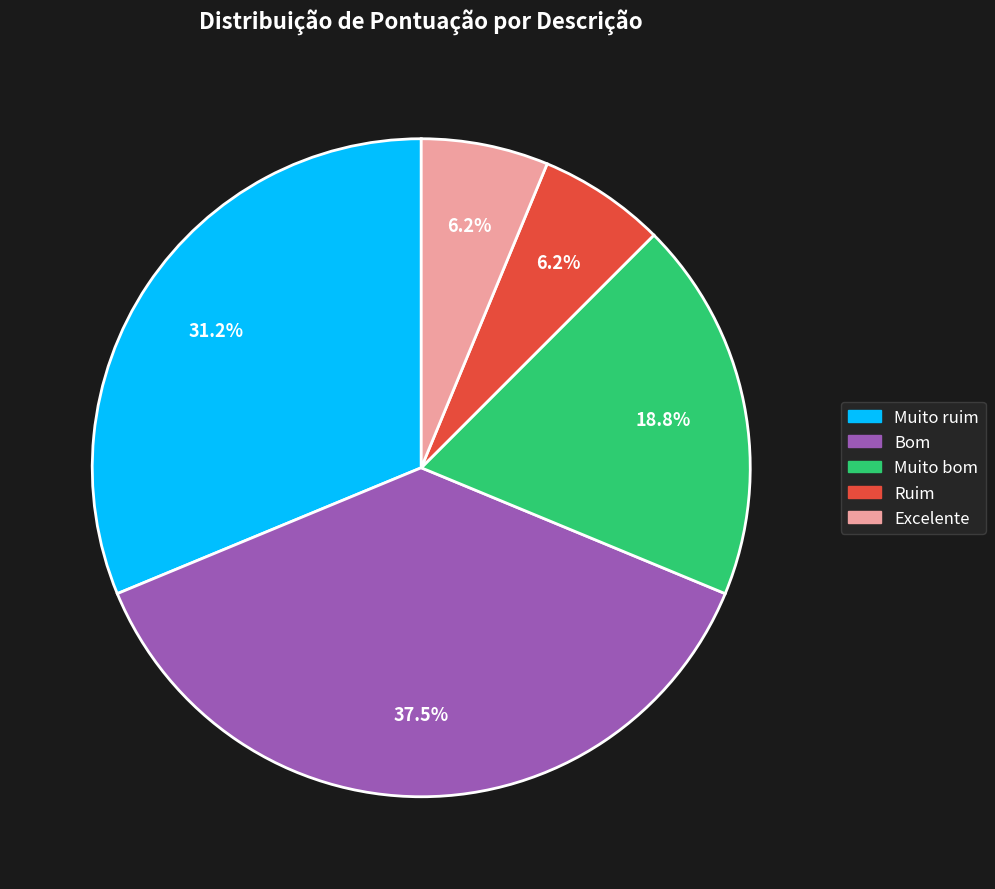

Does any single category account for the majority?

No